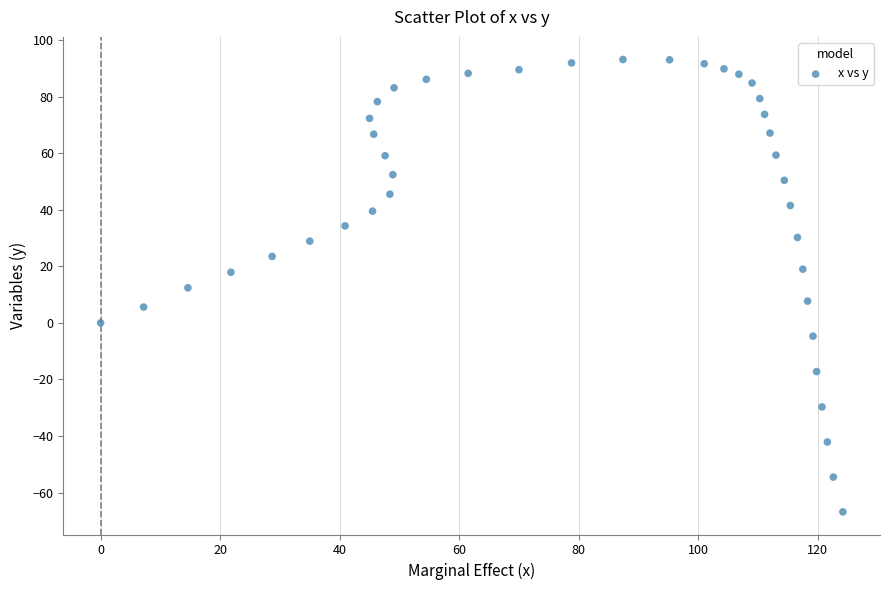

What is the range of Y values (max minus min)?

159.9